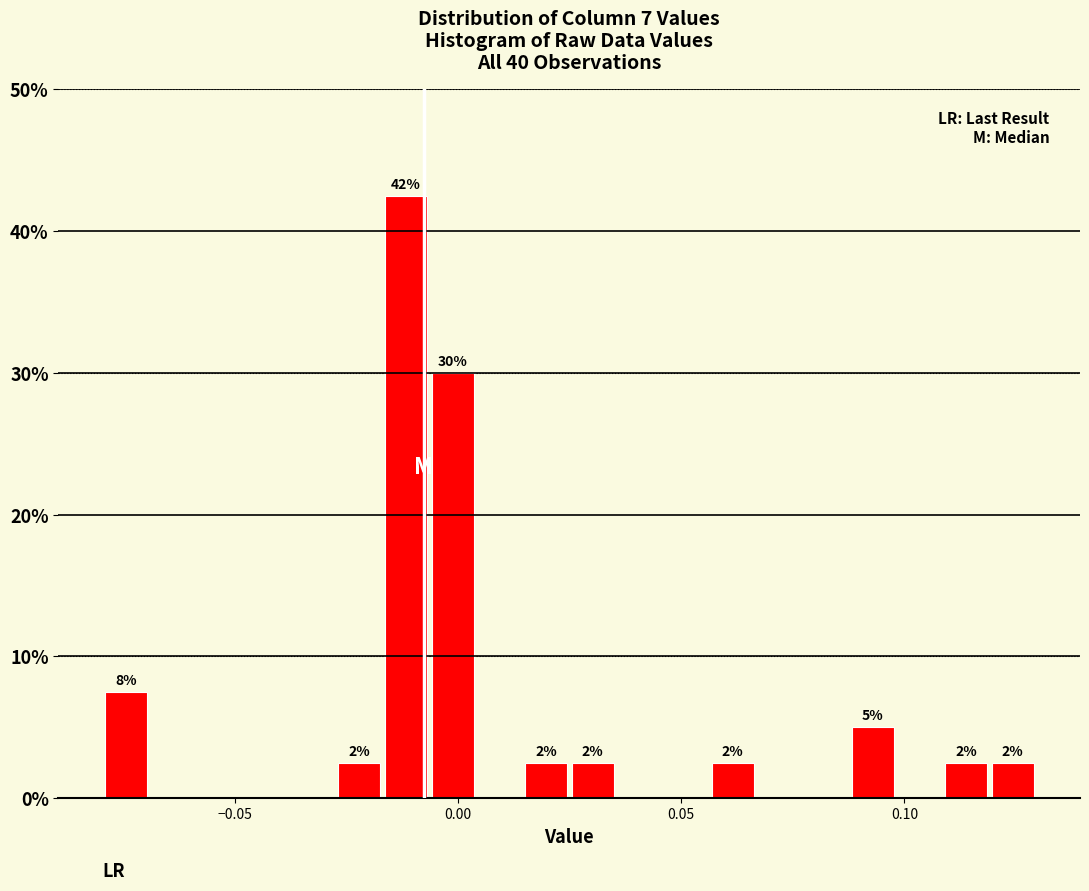

Around what value on the x-axis is the tallest bar? Give the approximate position of its centre, as read against the axis.

-0.010